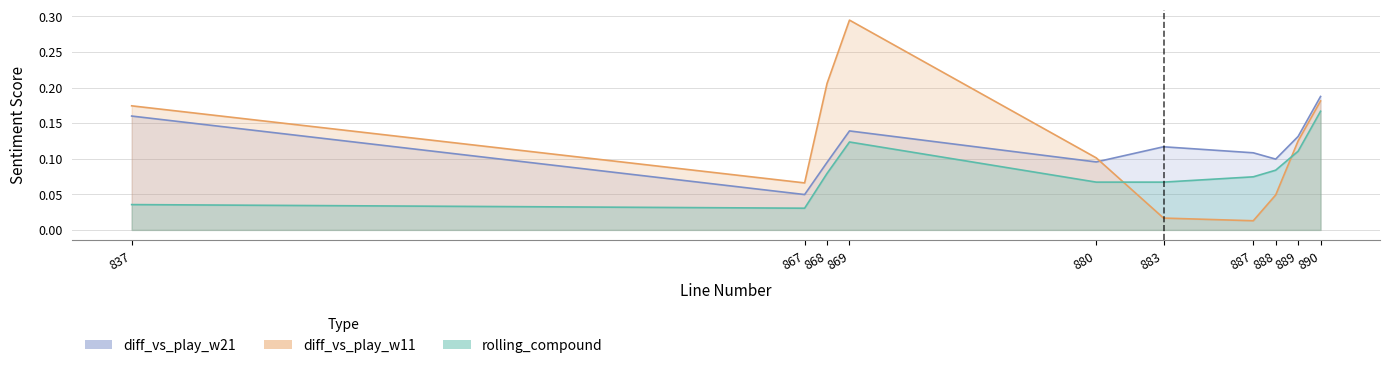

True or false: diff_vs_play_w21 and rolling_compound intersect in this chart.

False